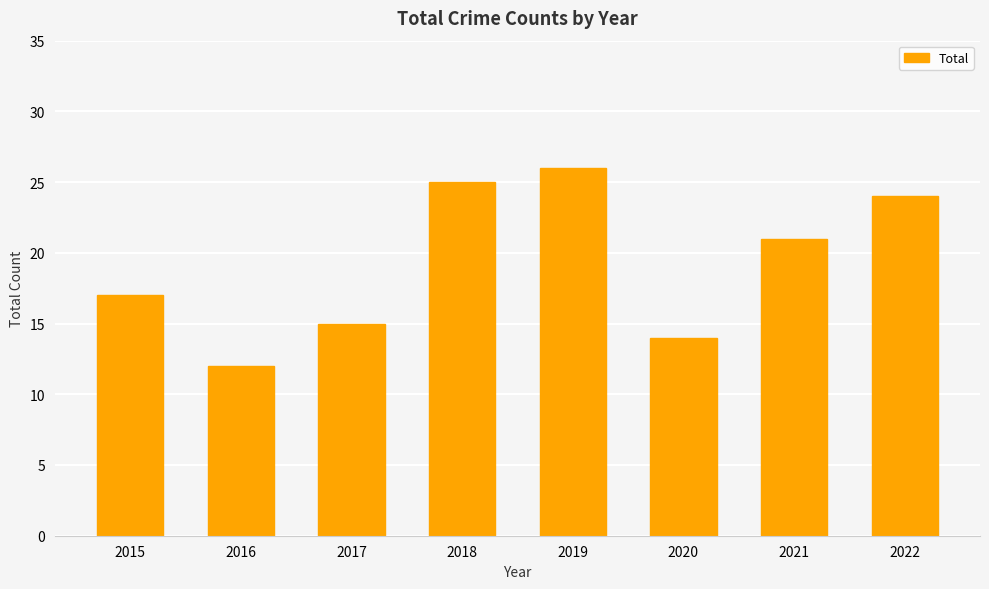

The chart shows a value of 4 at 2015. True or false?

False